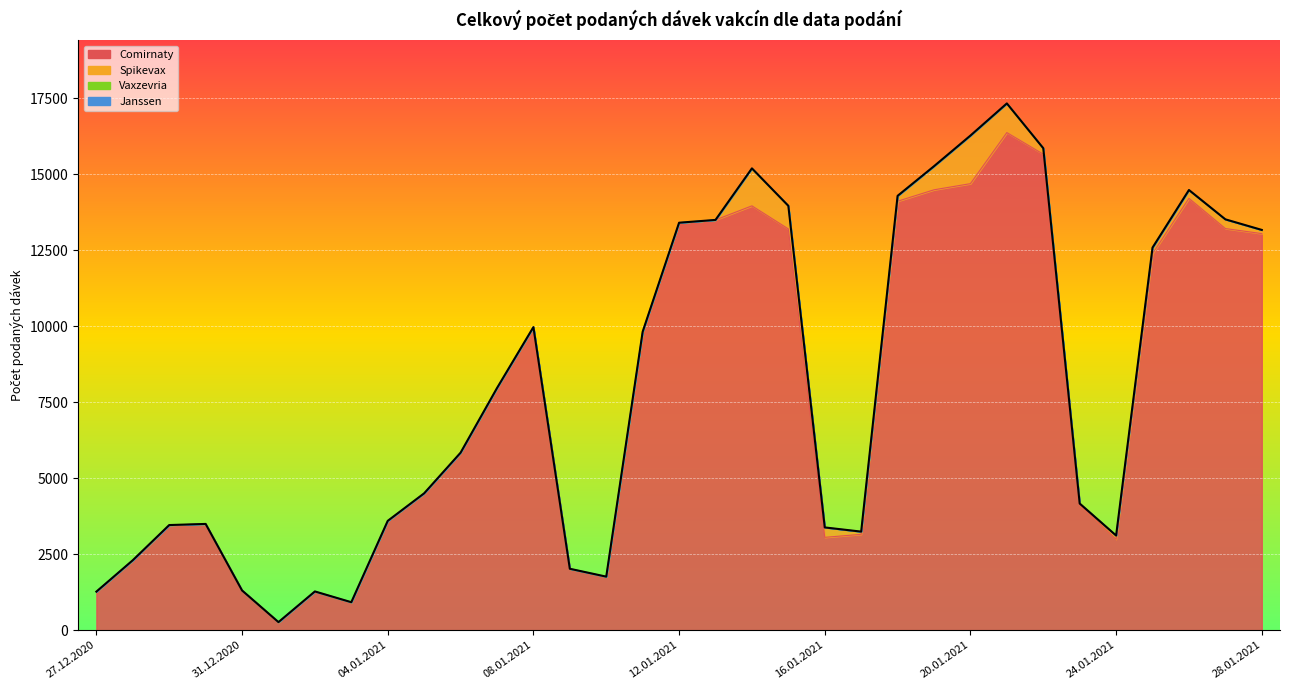

Between 05.01.2021 and 17.01.2021, which is larger?

05.01.2021